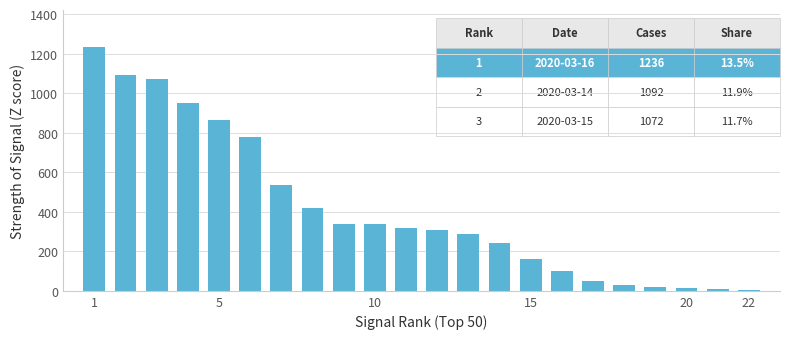

What is the difference between the maximum and second lowest values?

1227